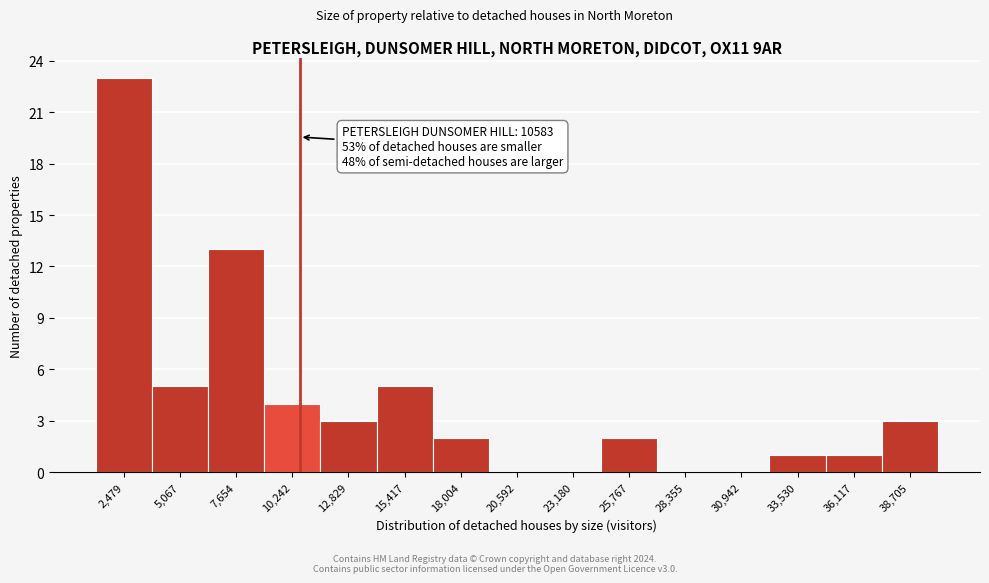

Which range on the x-axis has the tallest bar?

1000 to 4000